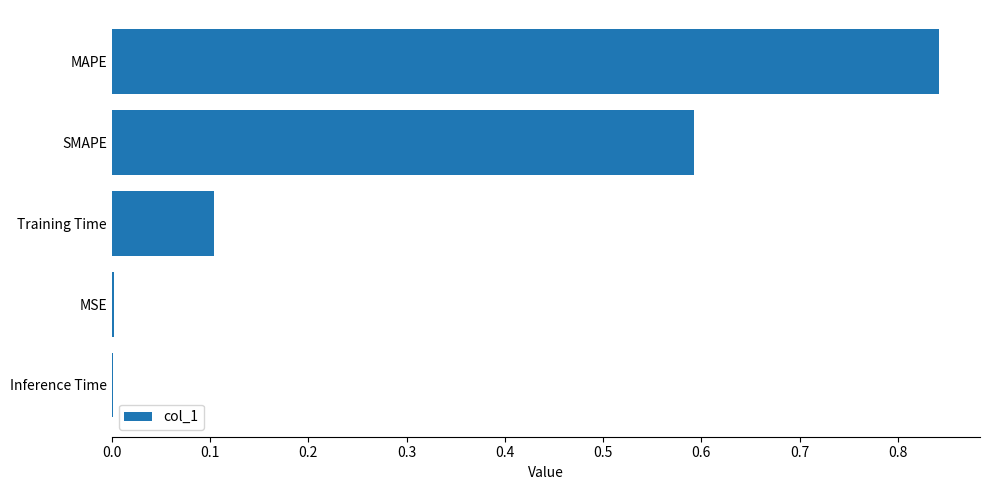

Are the bars grouped side by side (vs. stacked)?

No